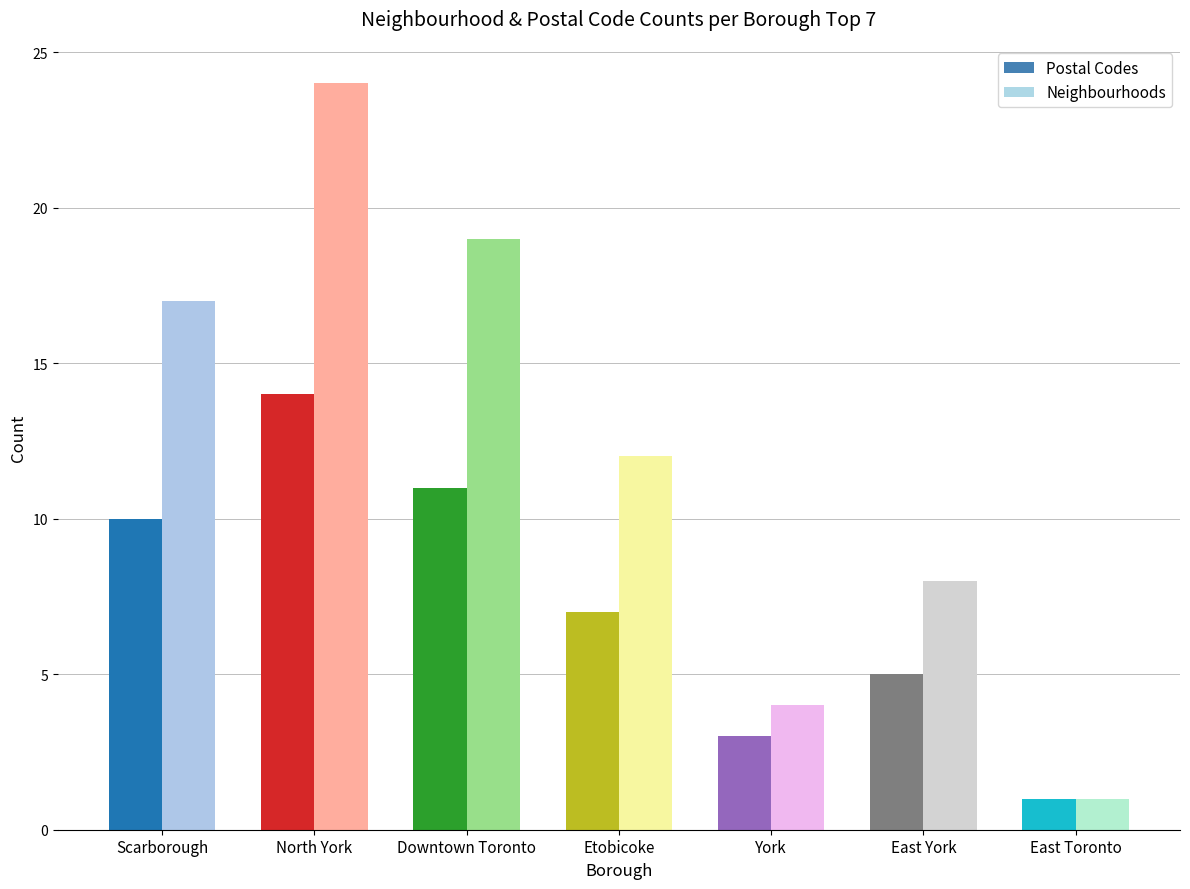

How many data points in Postal Codes are above 7?

3